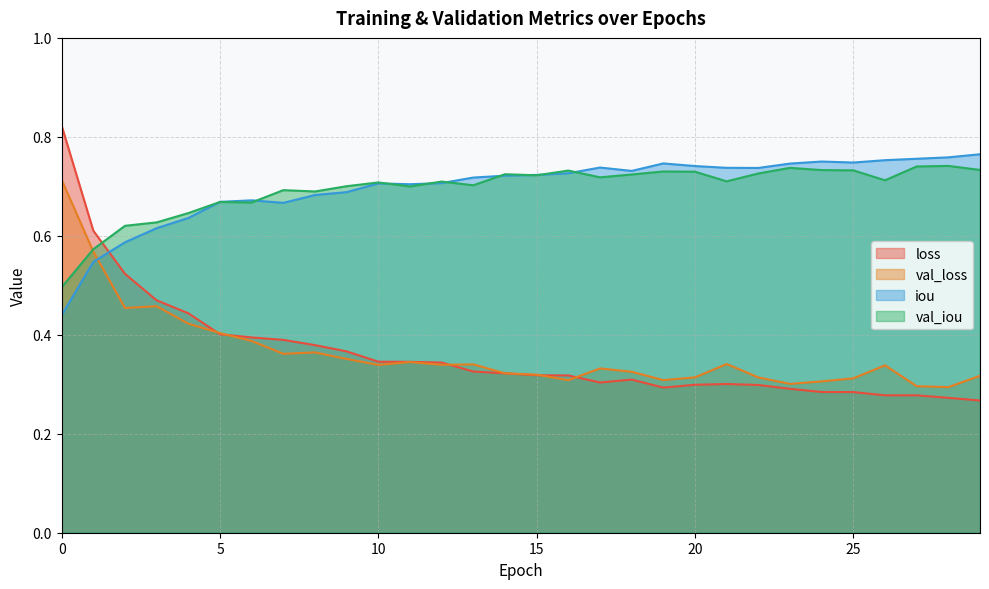

Rank the series by their maximum value, from lowest to highest.

val_loss, val_iou, iou, loss